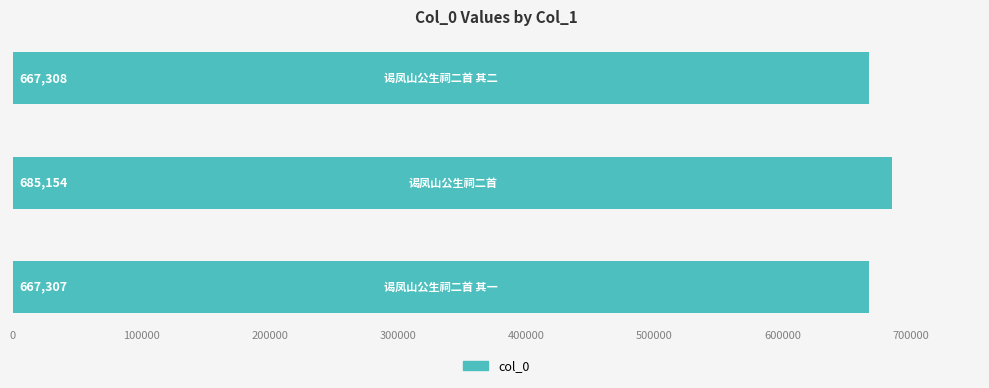

What is the average value?

673256